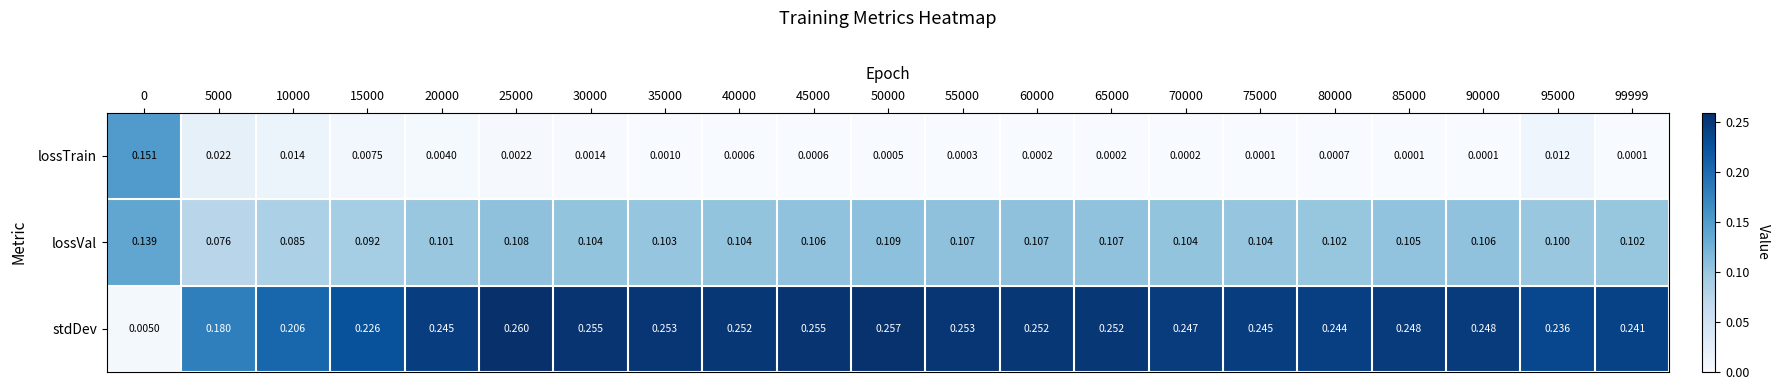

Which label corresponds to the largest value in the chart?

25000